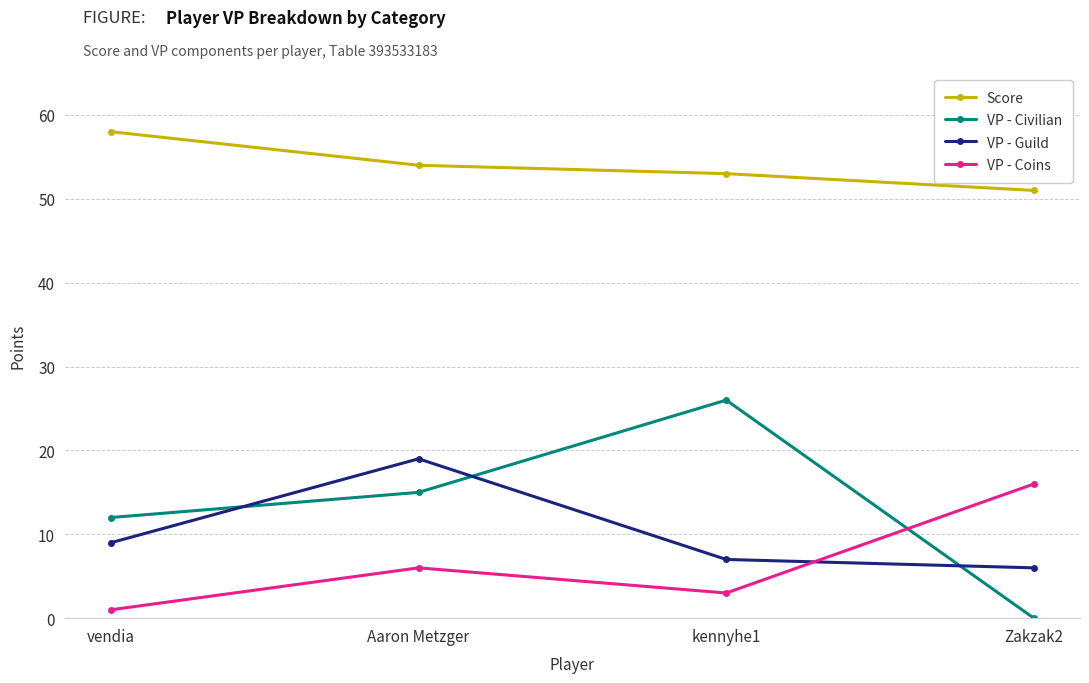

How many lines are shown in the chart?

4